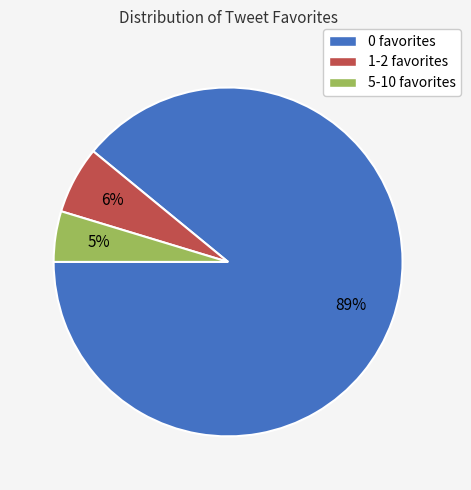

Approximately how many times larger is the value at 5-10 favorites compared to 0 favorites?

0.1